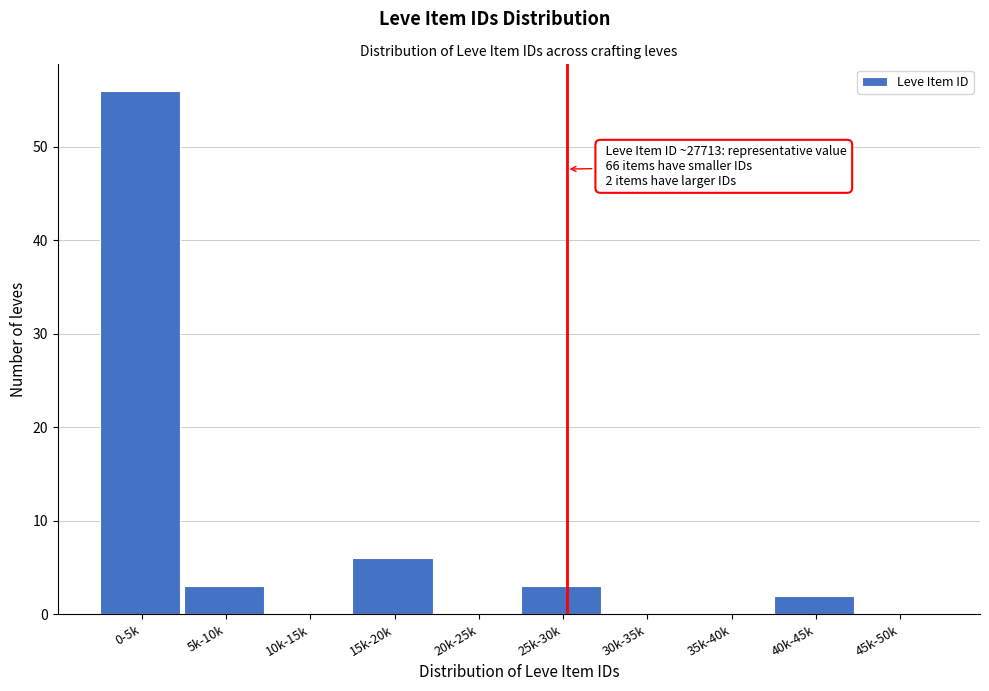

Reading left to right, what are all the values shown in this chart?

0-5k=56	5k-10k=3	10k-15k=0	15k-20k=6	20k-25k=0	25k-30k=3	30k-35k=0	35k-40k=0	40k-45k=2	45k-50k=0